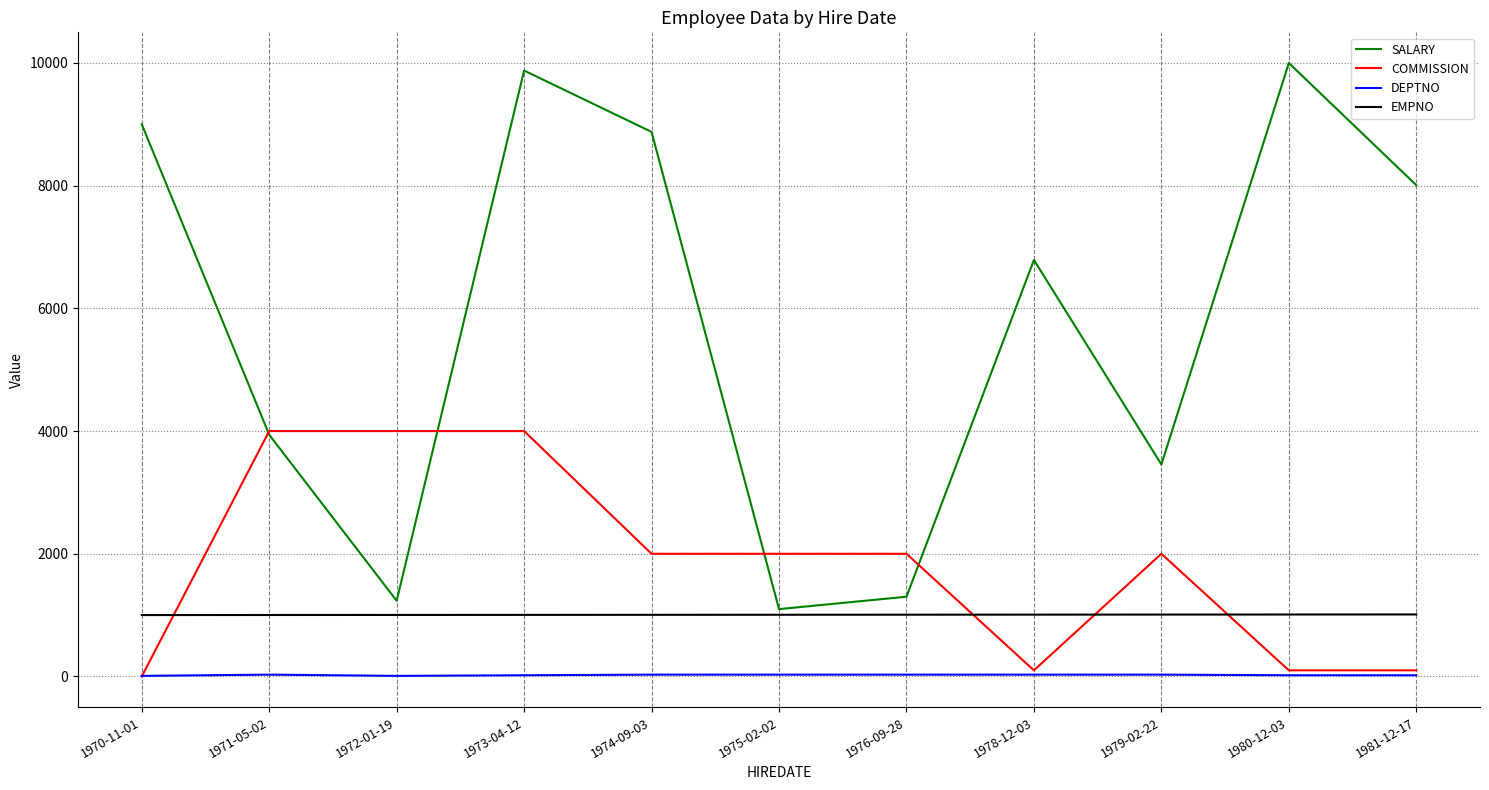

Which series changed the most between 1974-09-03 and 1975-02-02?

SALARY